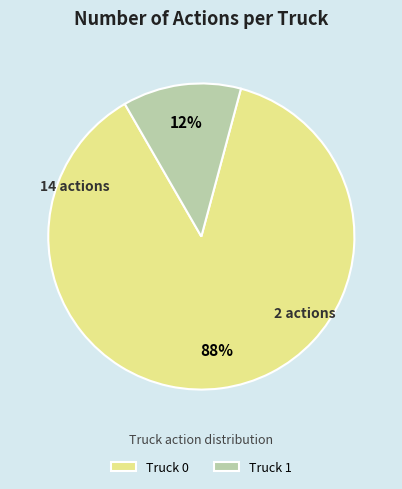

Which has a higher value, Truck 0 or Truck 1?

Truck 0